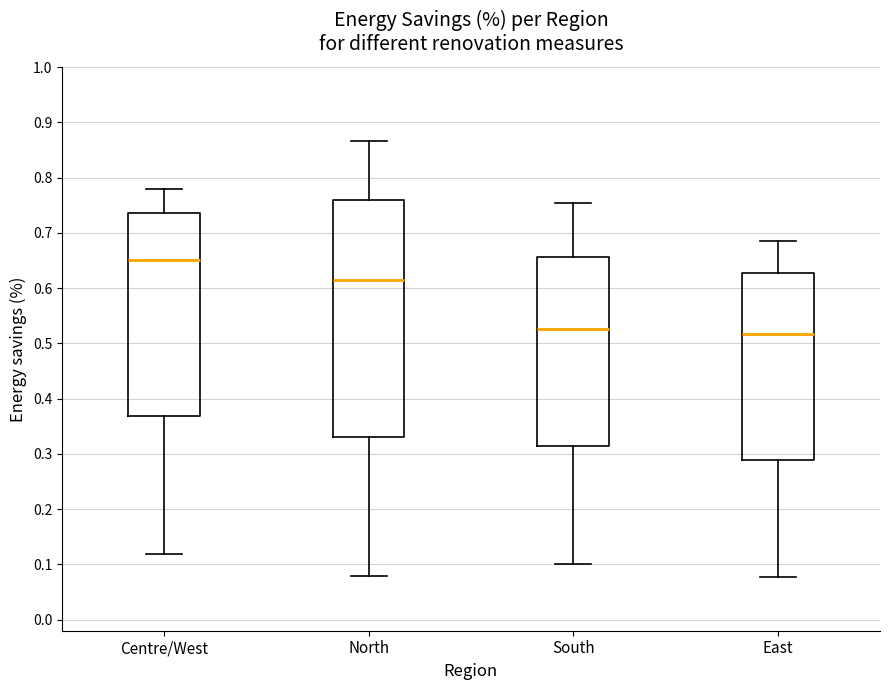

Reading left to right, transcribe this box plot: for each box, give where its median line is, the range the box spans, and where its two whiskers end, as read against the y-axis. The values are not printed on the chart, so give them approximately, as read against the axis.

Centre/West: median 0.65, box 0.37 to 0.74, whiskers 0.12 to 0.78
North: median 0.61, box 0.33 to 0.76, whiskers 0.08 to 0.87
South: median 0.53, box 0.31 to 0.66, whiskers 0.10 to 0.75
East: median 0.52, box 0.29 to 0.63, whiskers 0.08 to 0.69